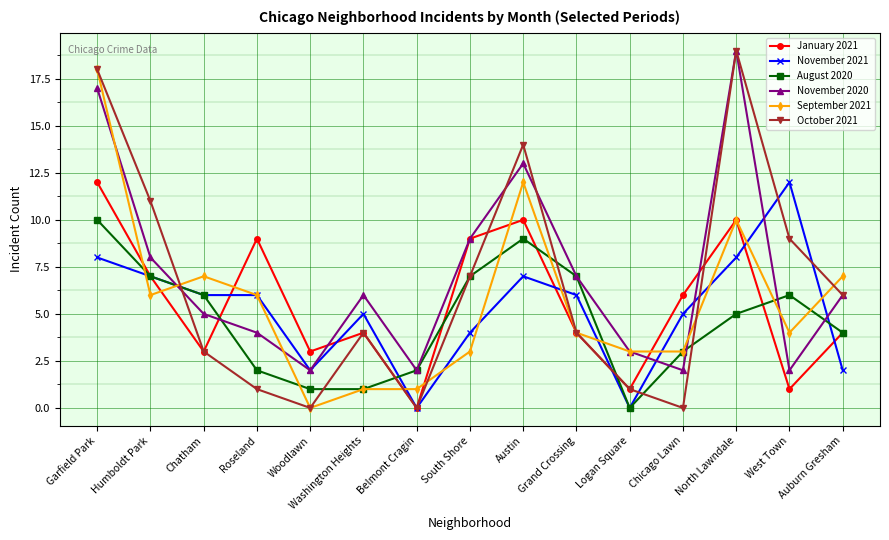

What is the difference between the second highest and minimum values in the November 2021 series?

8